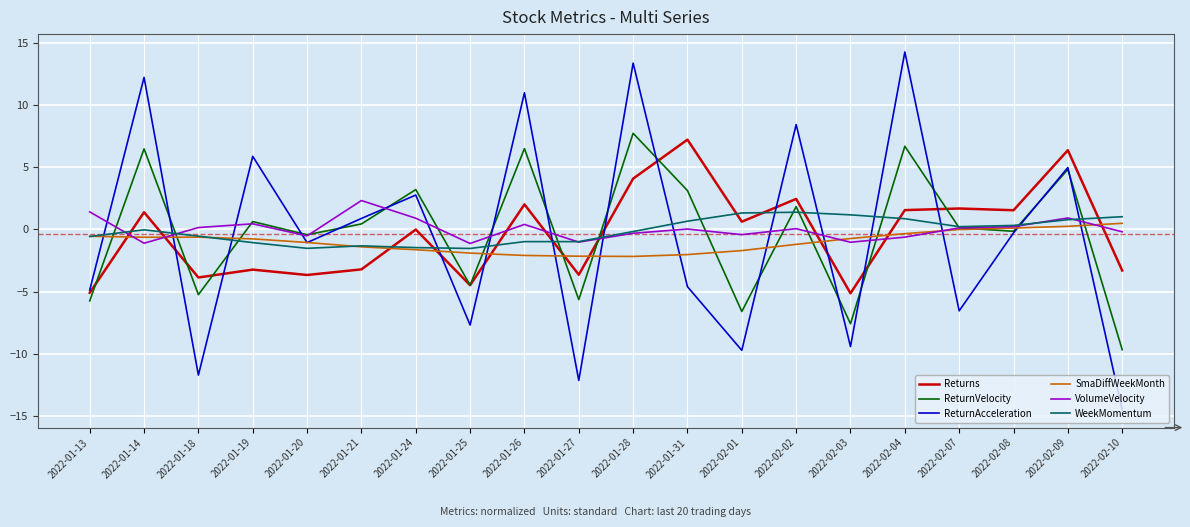

Between 2022-01-14 and 2022-01-21, which series saw the biggest shift?

ReturnAcceleration